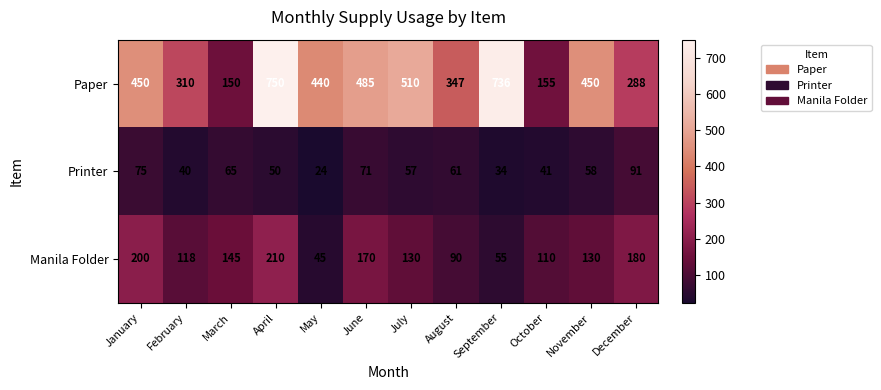

What is the difference between the highest and lowest values at November?

392